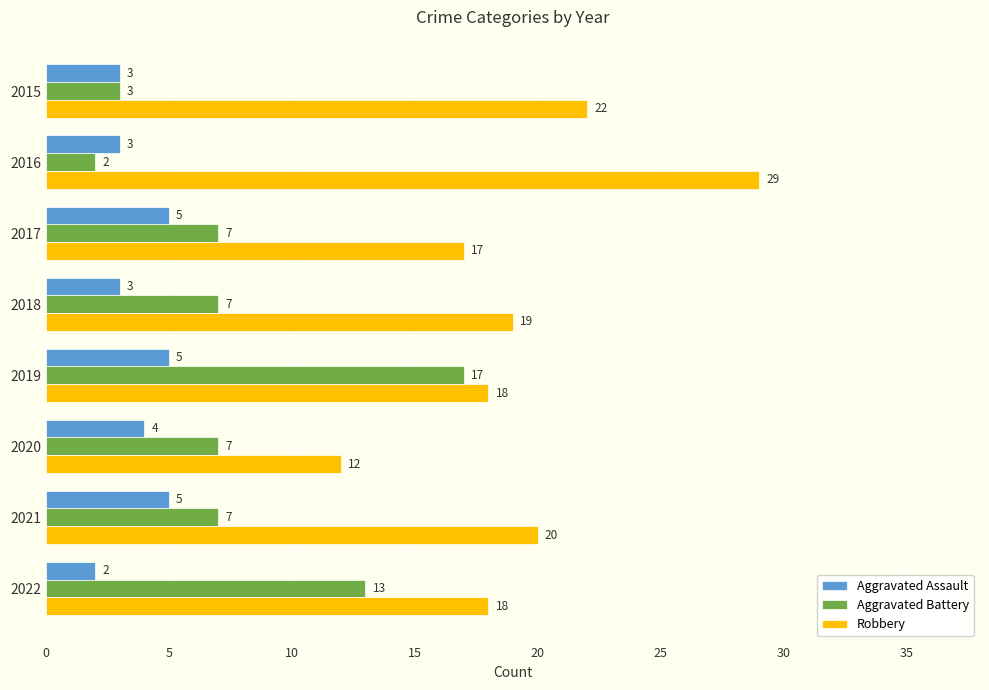

How many Aggravated Assault values are between 3 and 5?

7